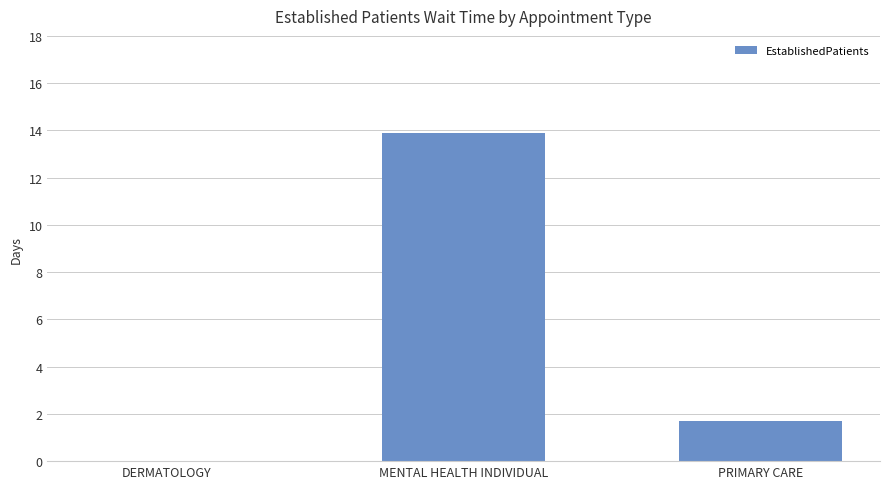

Reading left to right, what are all the values shown in this chart?

DERMATOLOGY=0.0	MENTAL HEALTH INDIVIDUAL=13.9	PRIMARY CARE=1.7